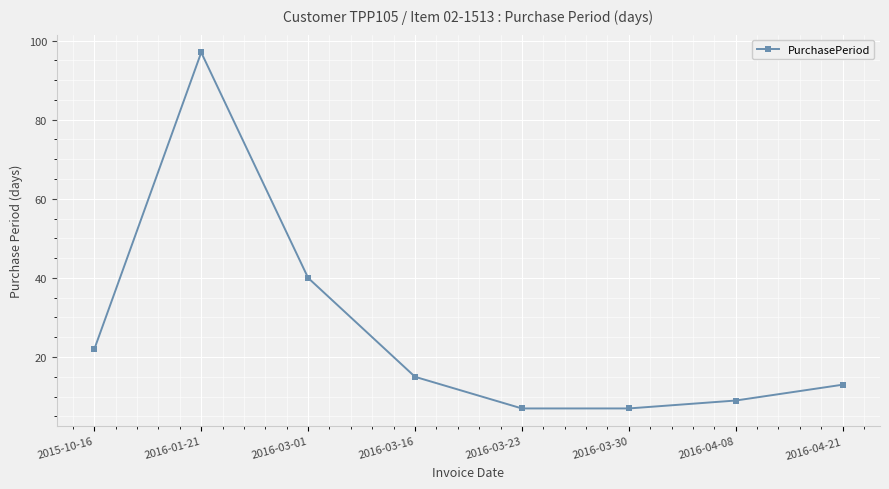

What is the ratio of the value at 2016-03-01 to the value at 2015-10-16?

1.8